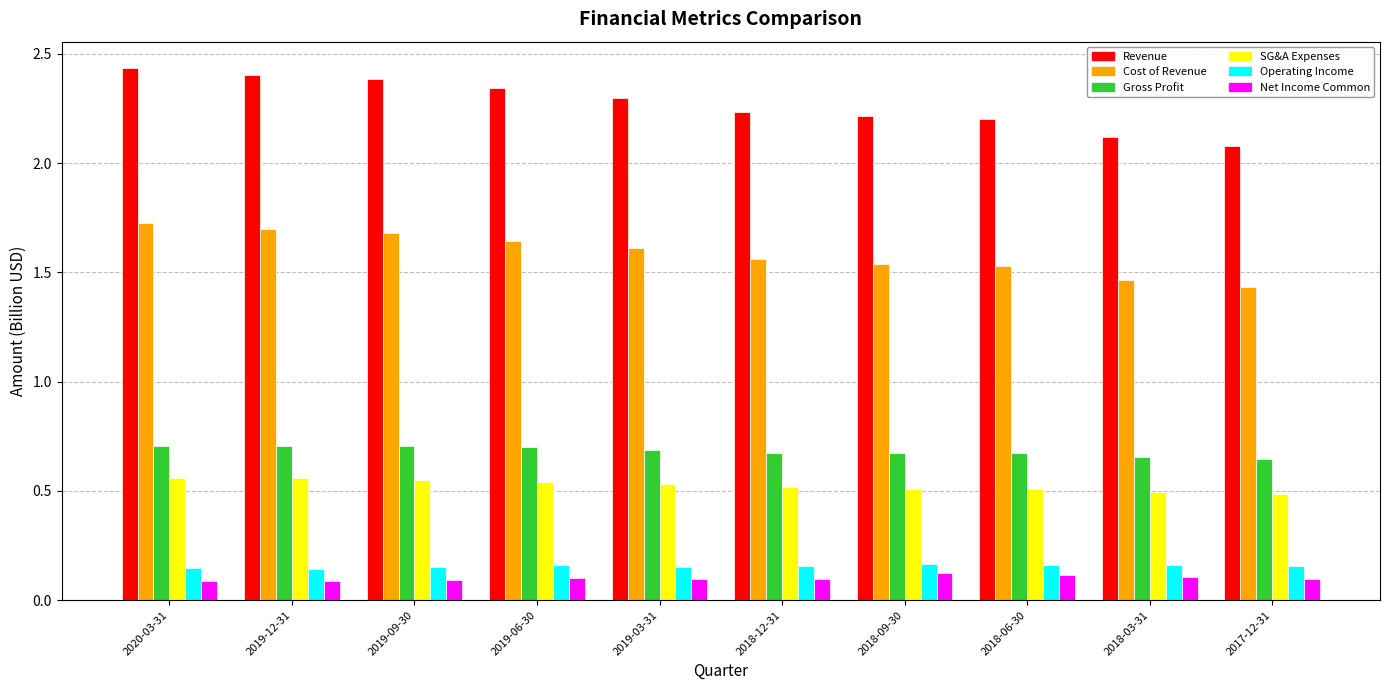

The value of Cost of Revenue at 2019-03-31 is 1.6. True or false?

True